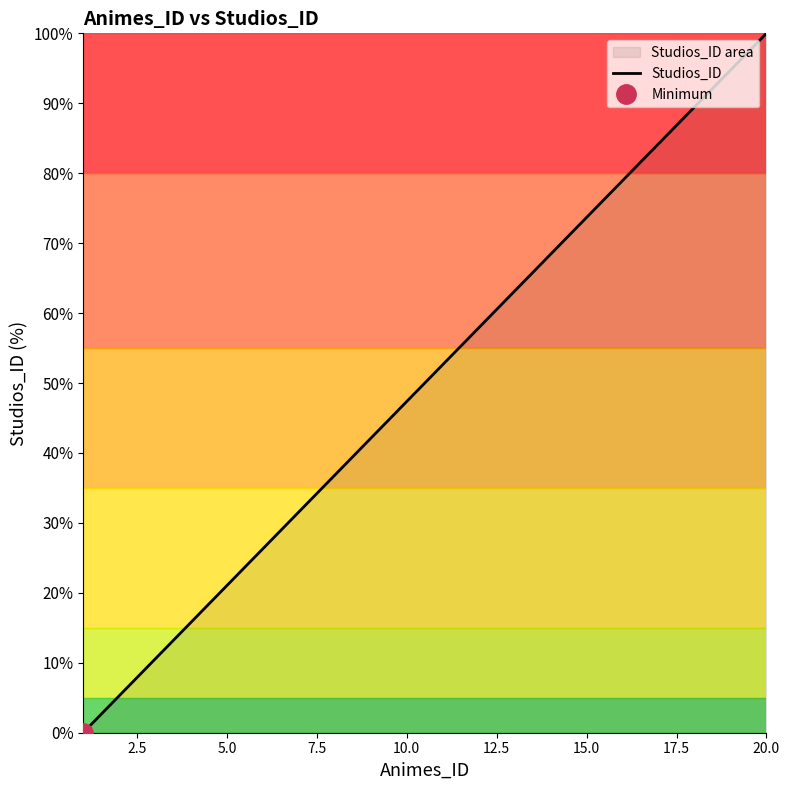

What is the difference between the second highest and second lowest values?

89.5